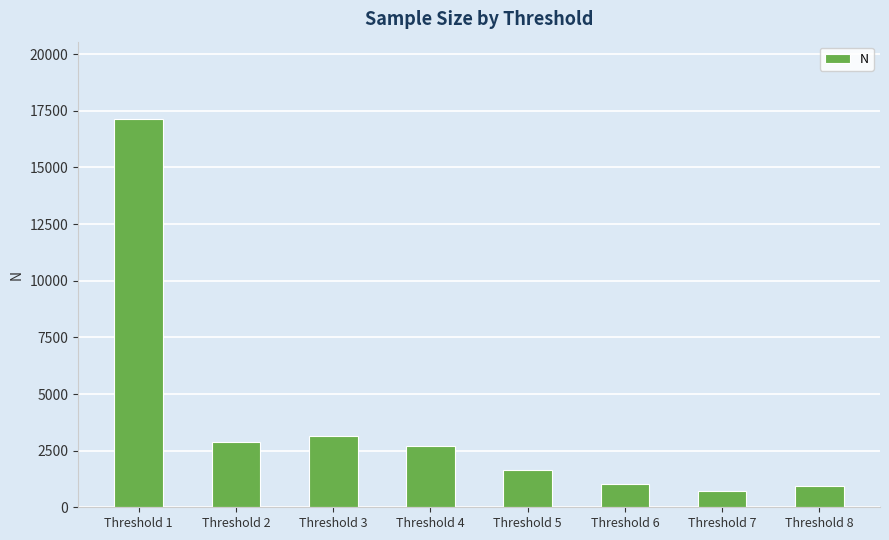

Reading left to right, extract all data points from this chart.

17127	2875	3158	2691	1654	1029	720	945